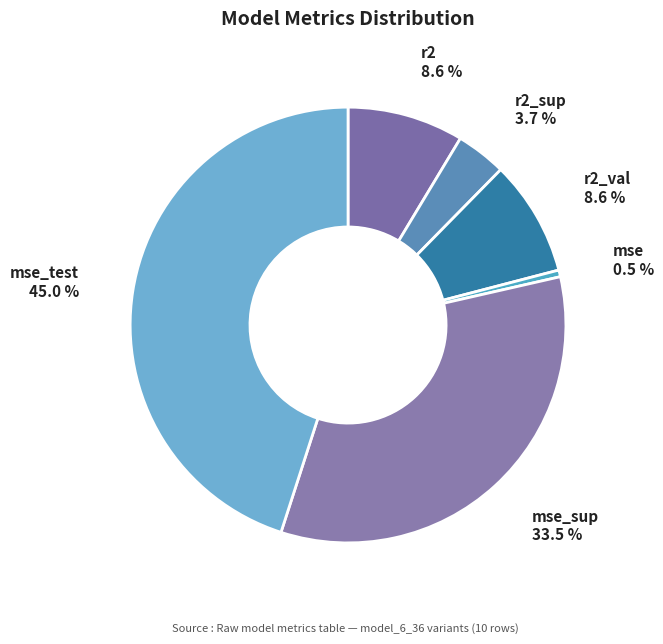

Is mse_sup the majority of the pie?

No